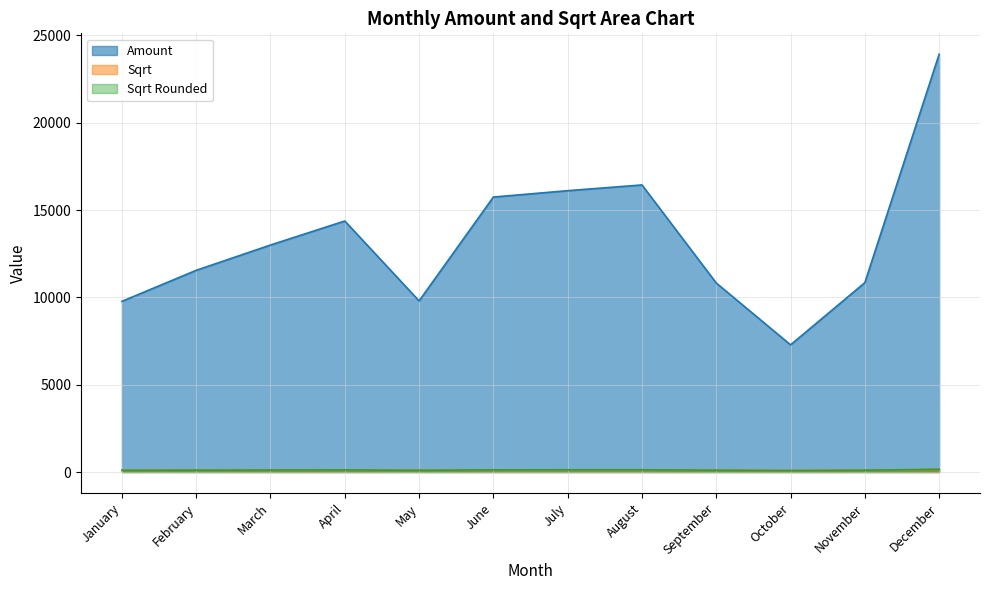

Which category has the highest value across all series?

December